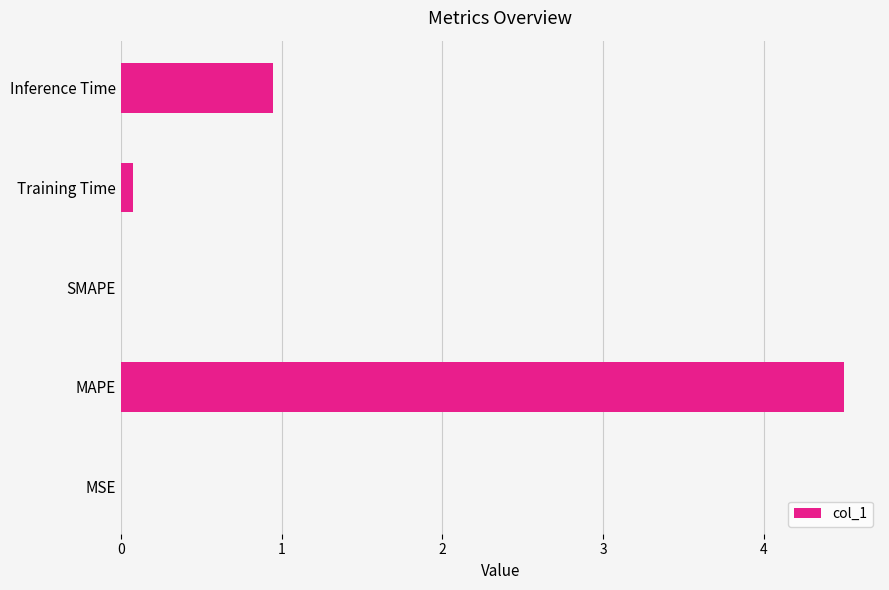

The value at Inference Time is 0.5. True or false?

False